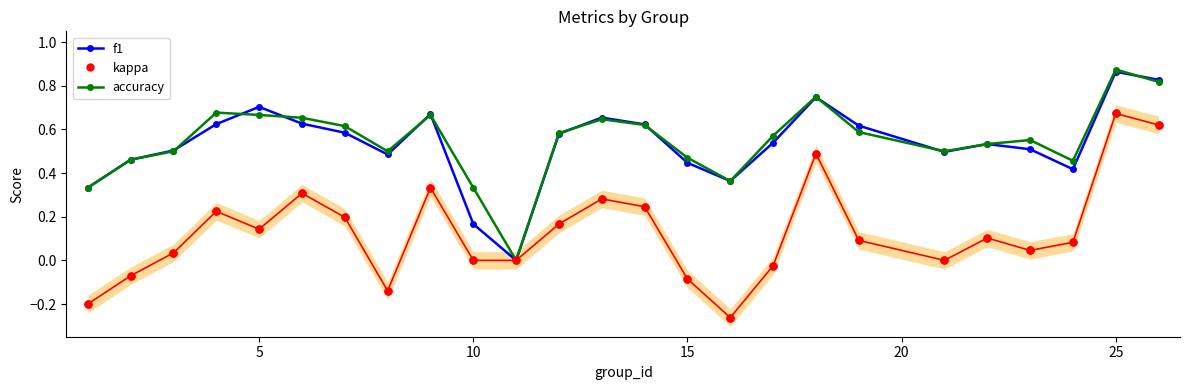

True or false: kappa has more than 0 points higher than both neighbors.

True